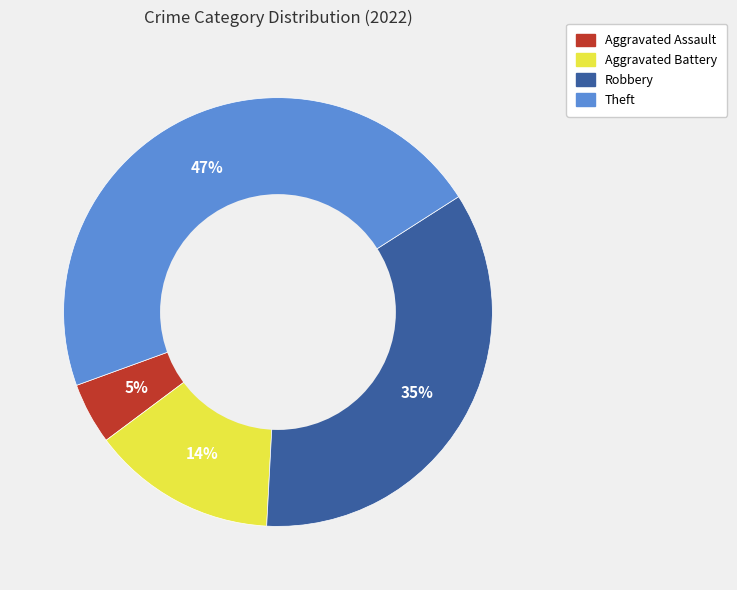

Count the number of slices in the pie.

4